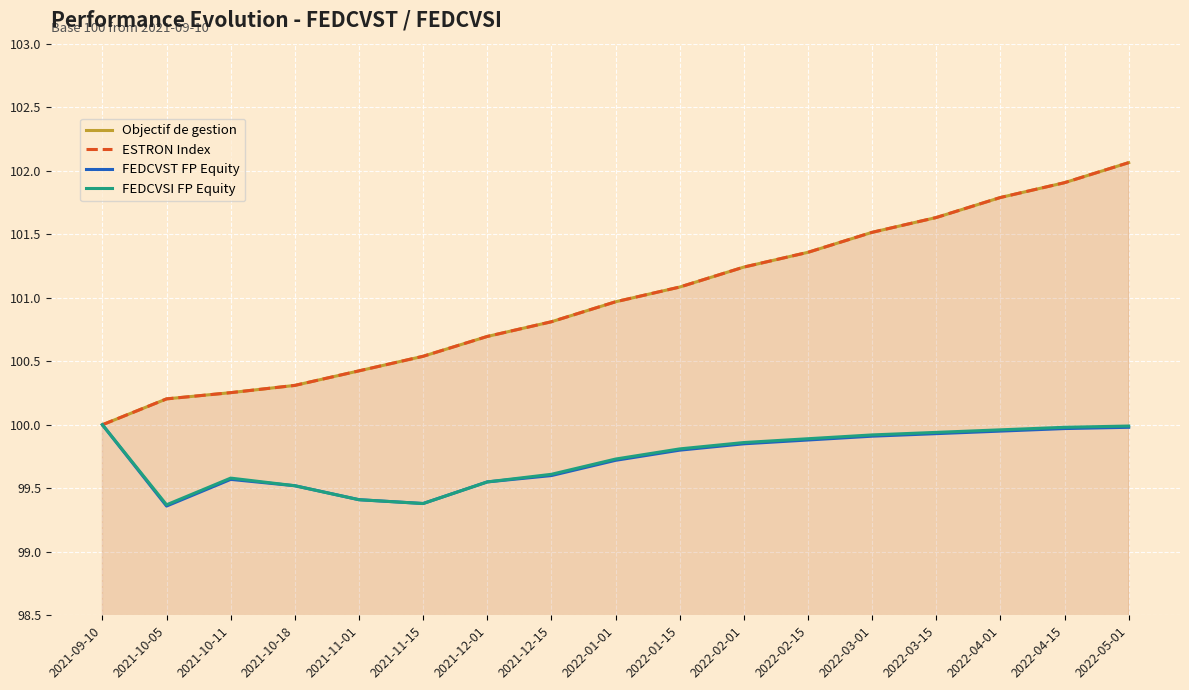

The value of FEDCVST FP Equity at 2021-11-15 is 99.4. True or false?

True